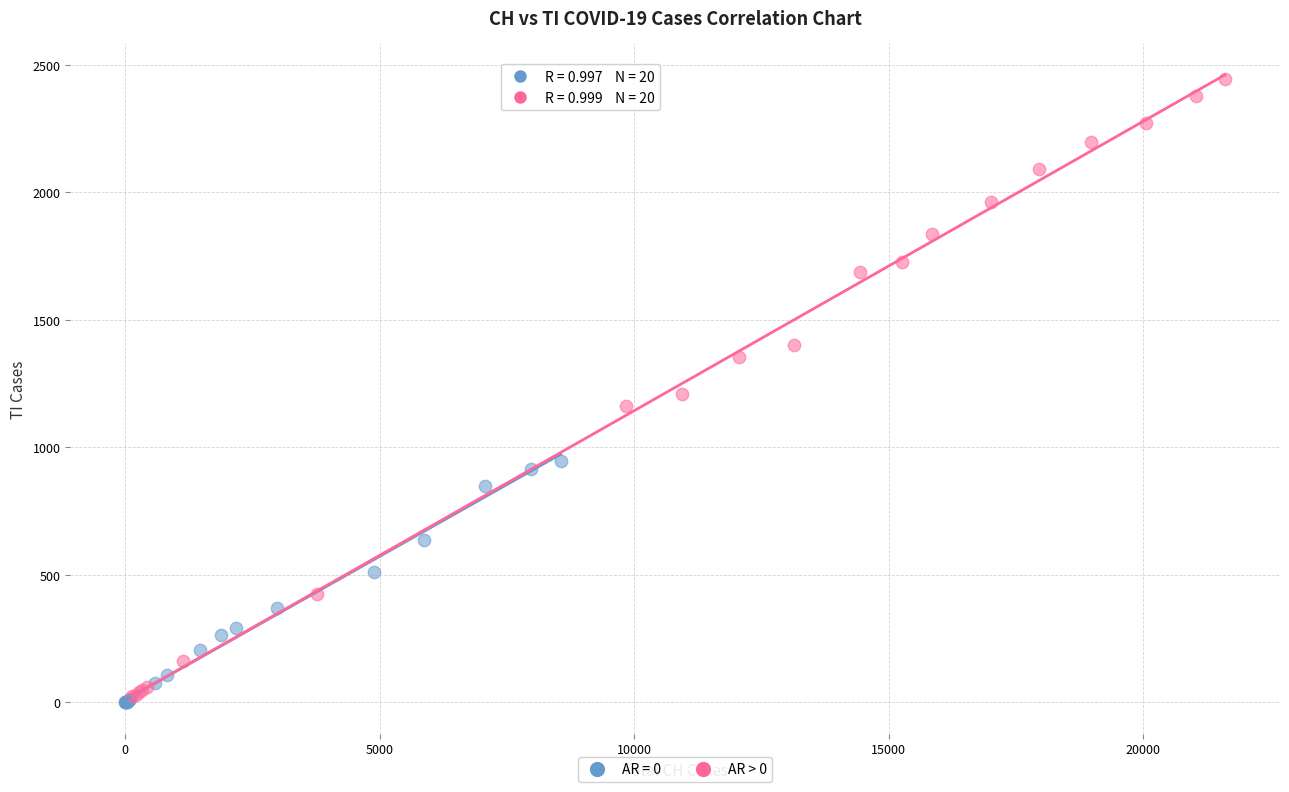

Which series has the largest Y range (max minus min)?

AR > 0